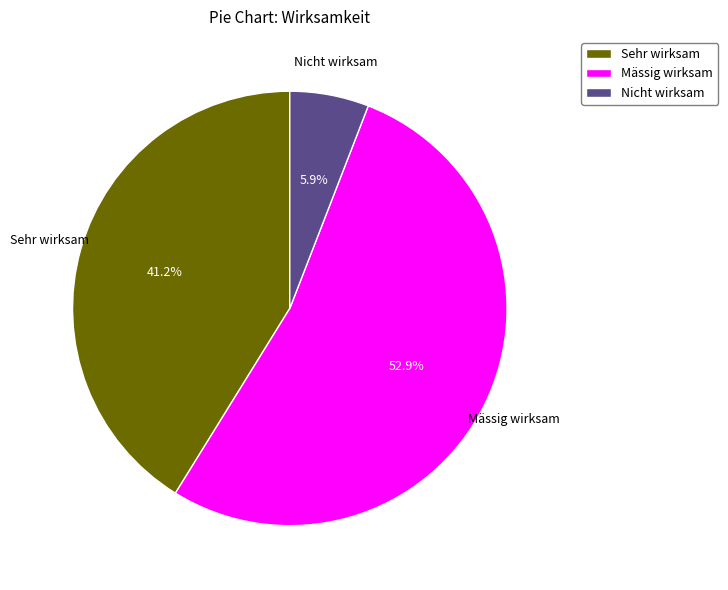

How much of the chart is everything except Mässig wirksam?

47.1%